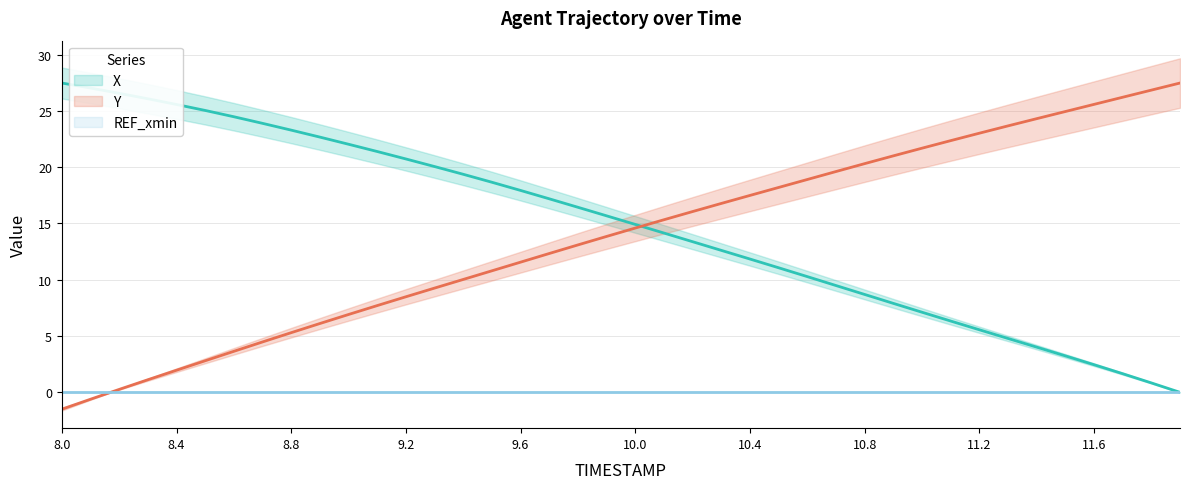

After their last crossing, which series has the higher values: Y or X?

Y